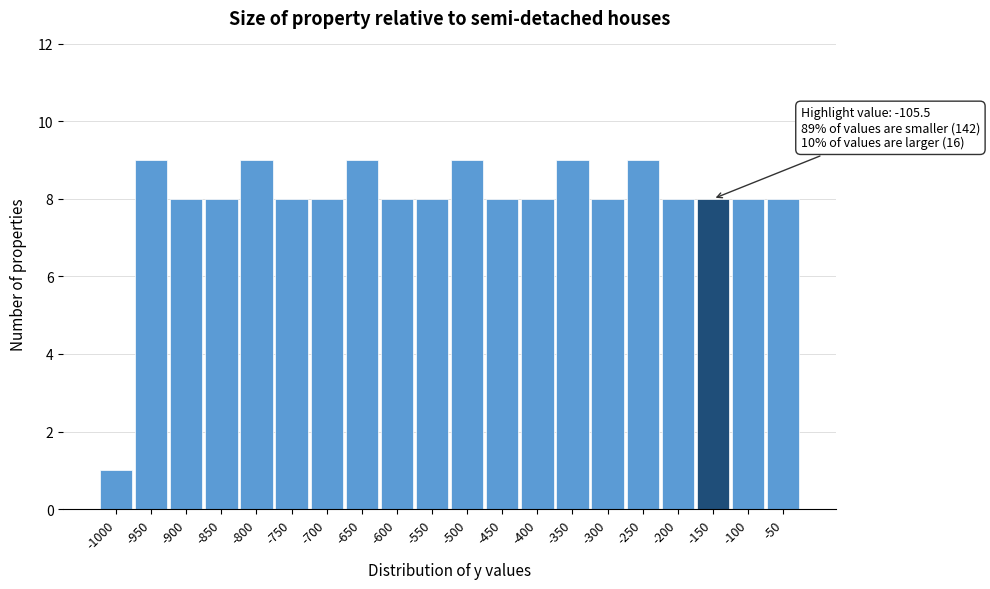

Reading right to left, extract all data points from this chart.

8	8	8	8	9	8	9	8	8	9	8	8	9	8	8	9	8	8	9	1